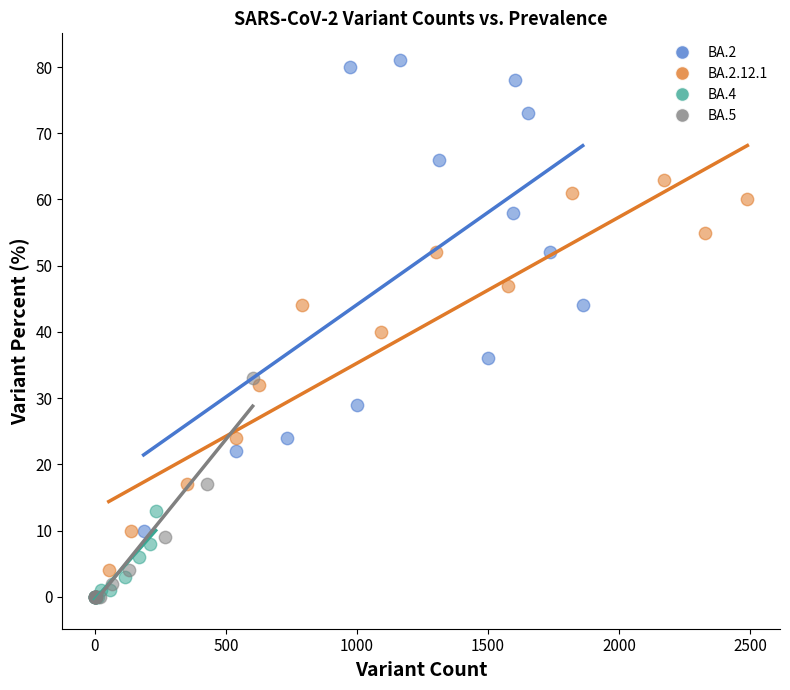

What are all the series names shown in the legend?

BA.2, BA.2.12.1, BA.4, BA.5